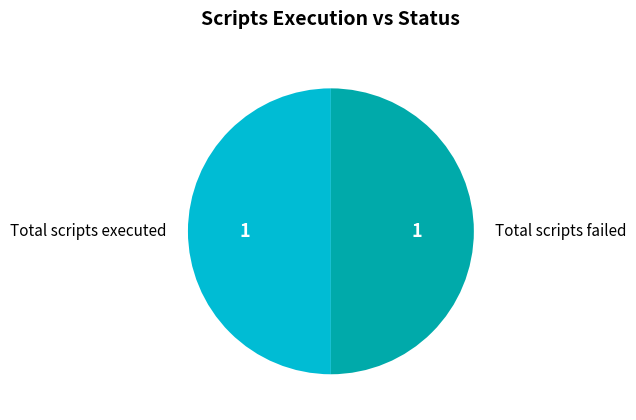

Count the number of slices in the pie.

2